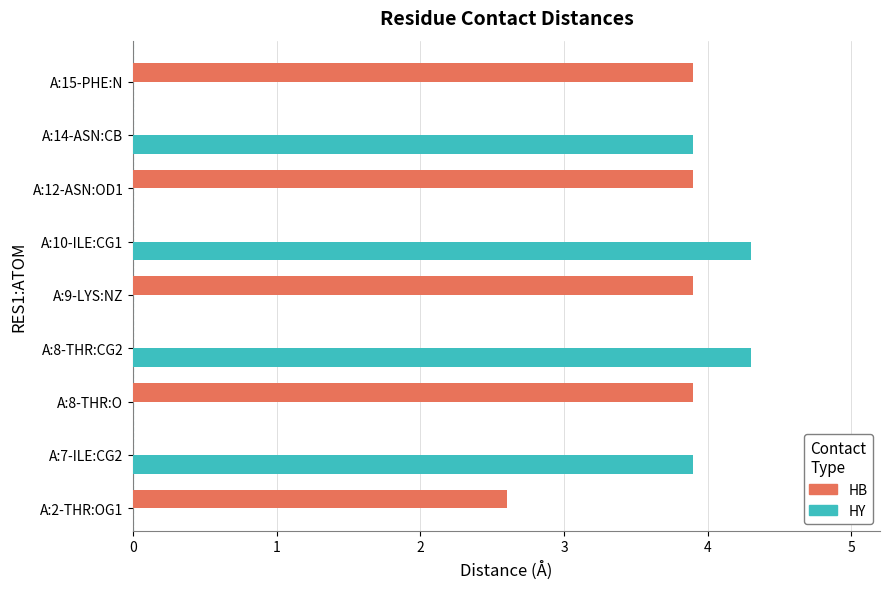

The value at 7 is 2.0. True or false?

False